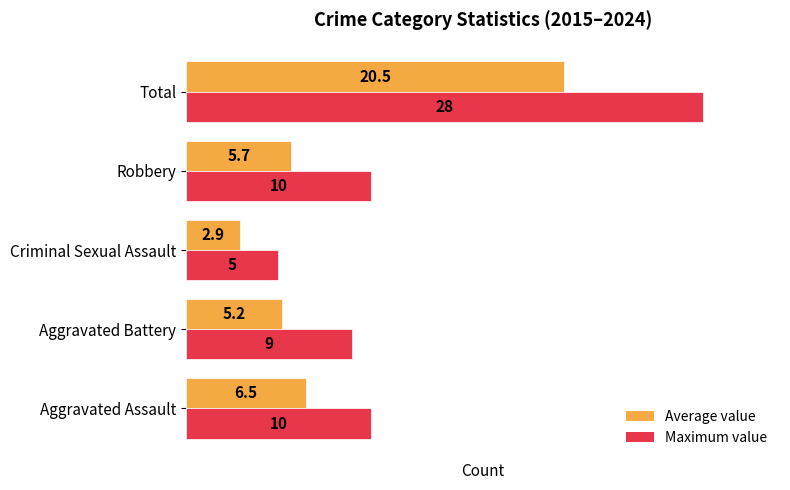

How many values in the Average value series are below 5?

1